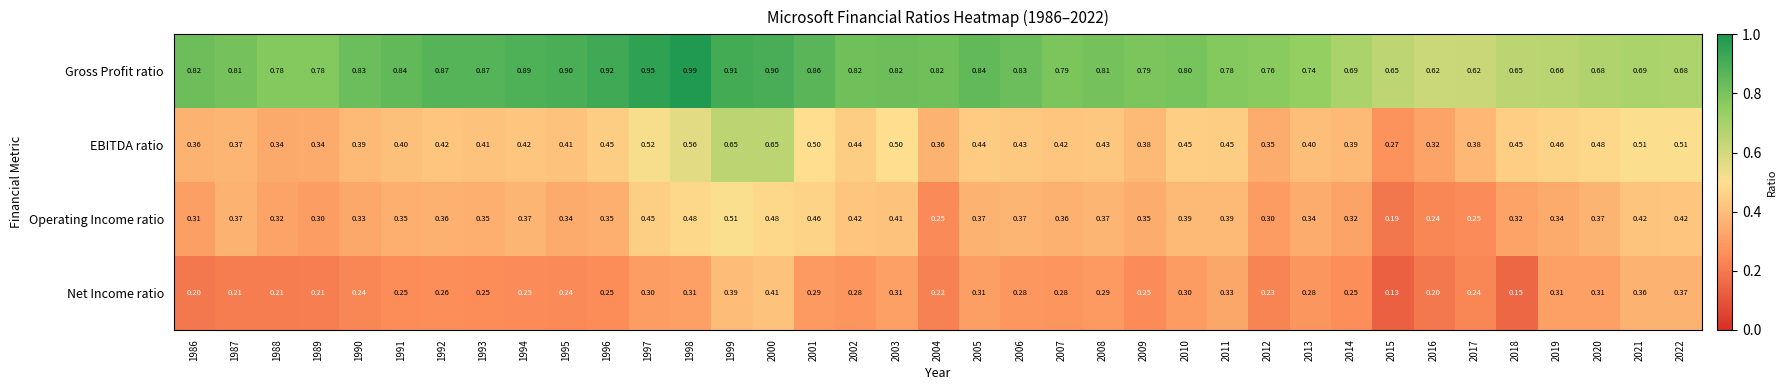

At how many categories does at least one series exceed 0?

37